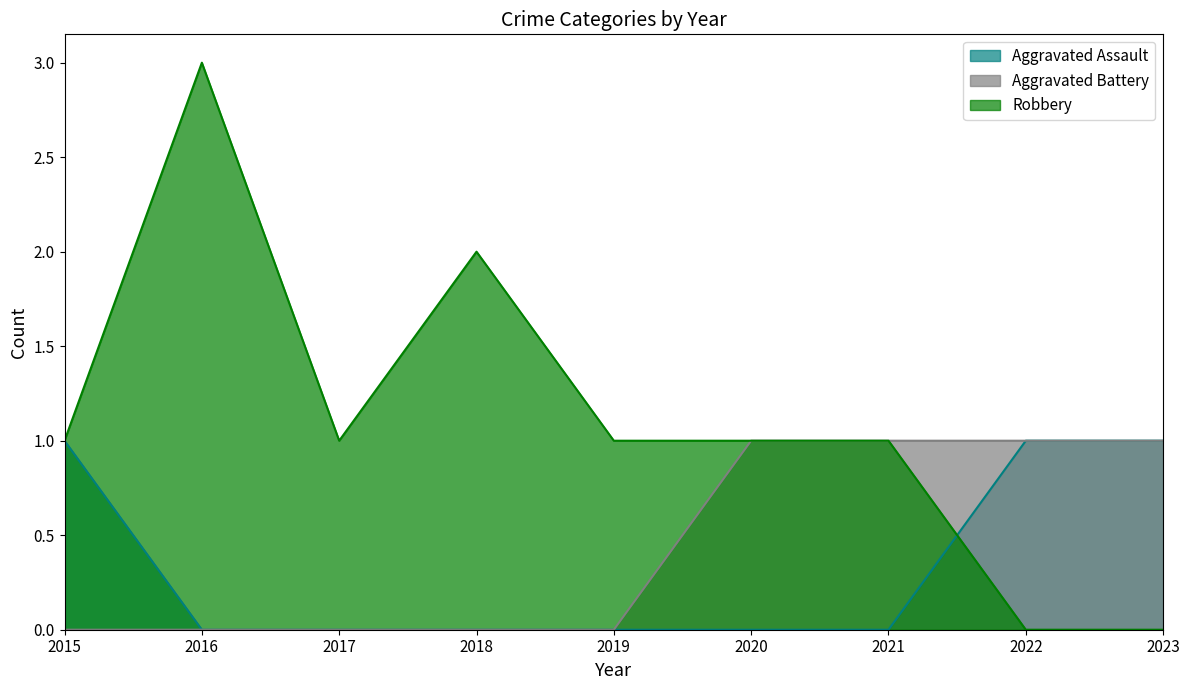

What is the spread (max minus min) of values at 2022?

1